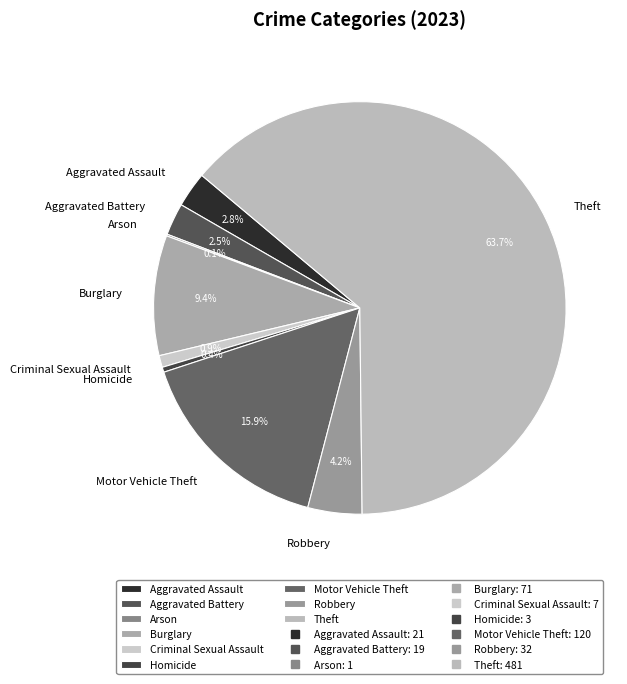

What is the majority slice?

Theft